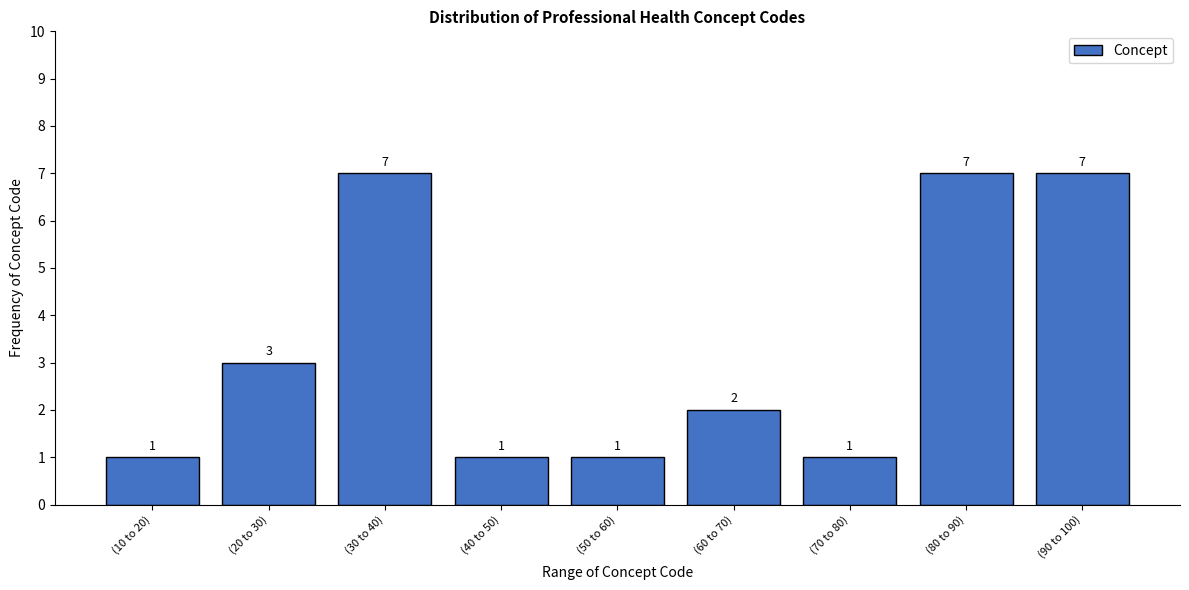

Reading left to right, list all the values displayed in this chart.

(10 to 20)=1	(20 to 30)=3	(30 to 40)=7	(40 to 50)=1	(50 to 60)=1	(60 to 70)=2	(70 to 80)=1	(80 to 90)=7	(90 to 100)=7